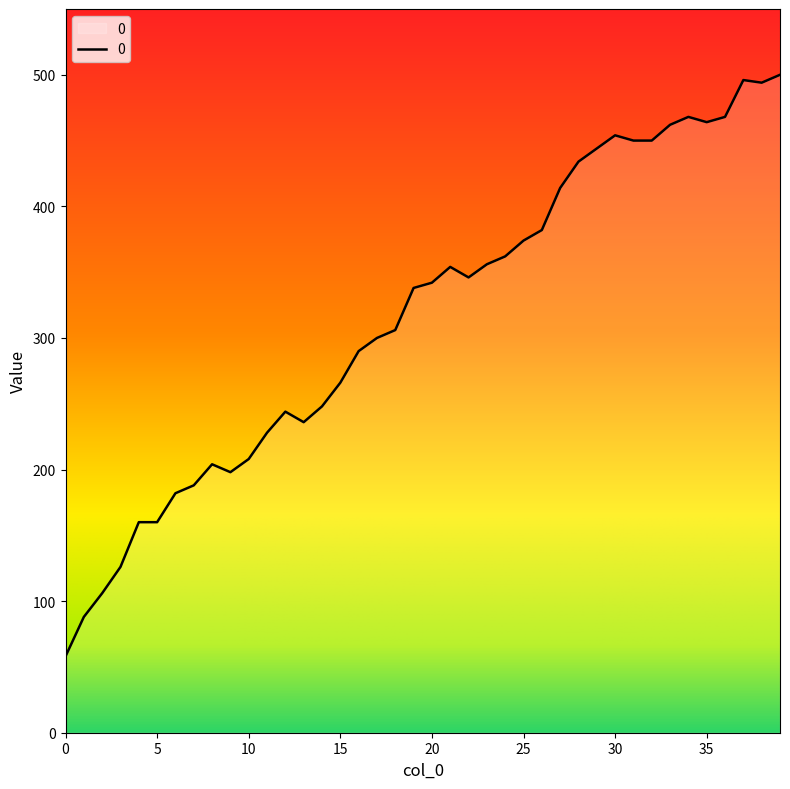

True or false: the data has more than 1 interior local peaks.

True